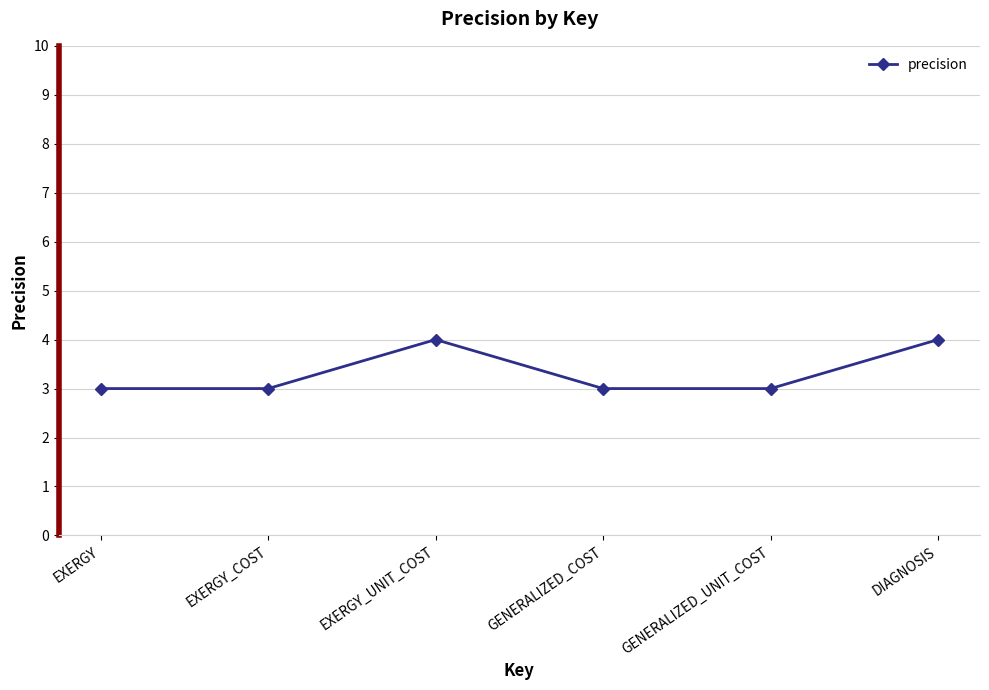

Where is the first local maximum?

EXERGY_UNIT_COST